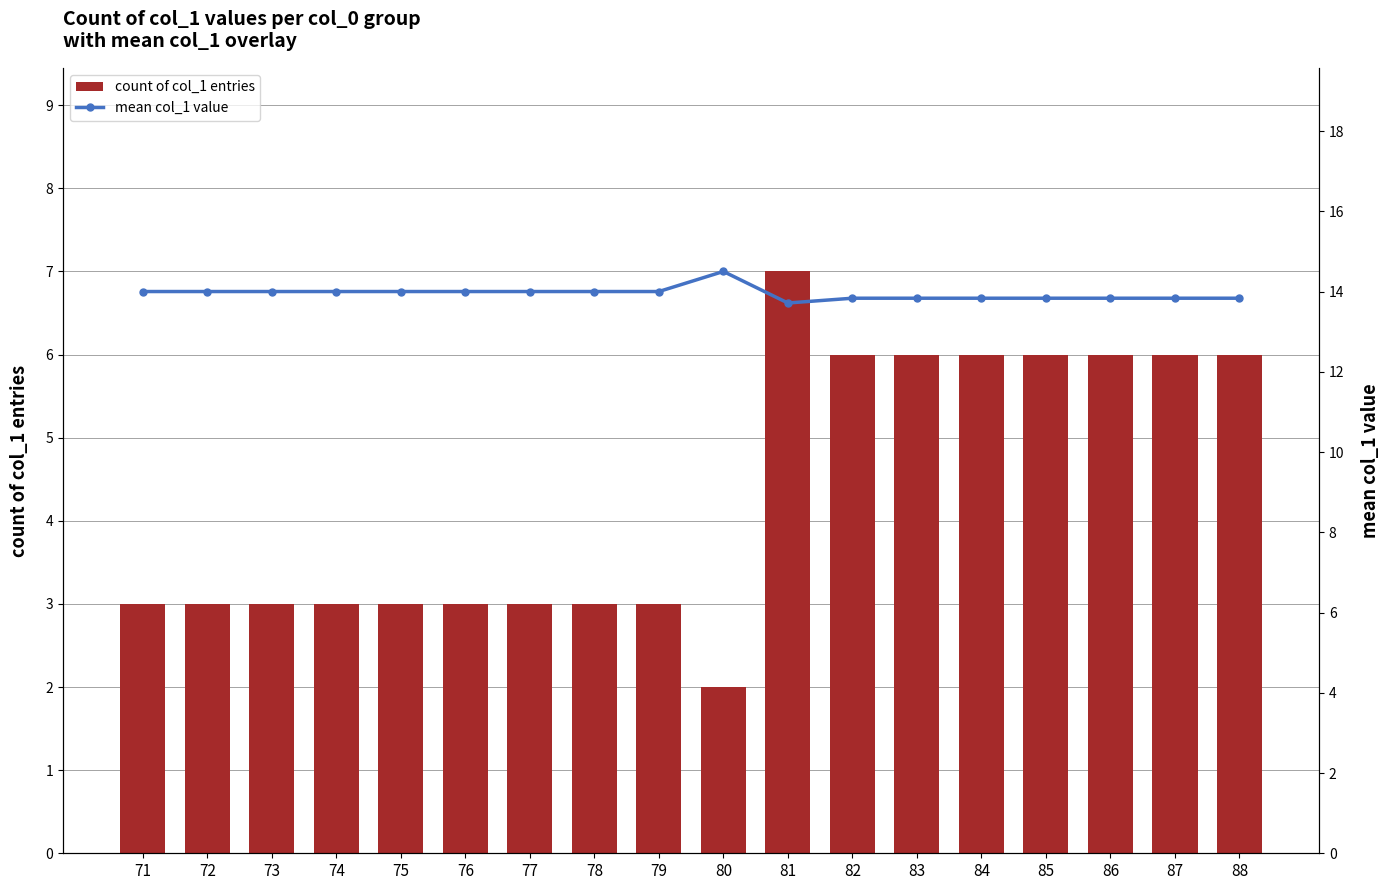

What is the sum of all count of col_1 entries values?

78.0